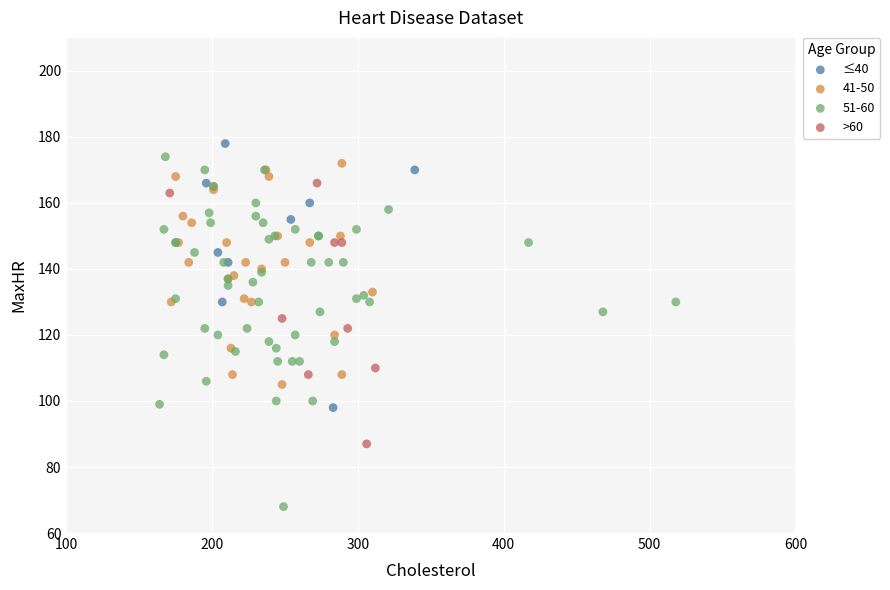

Which series reaches the minimum Y coordinate?

51-60